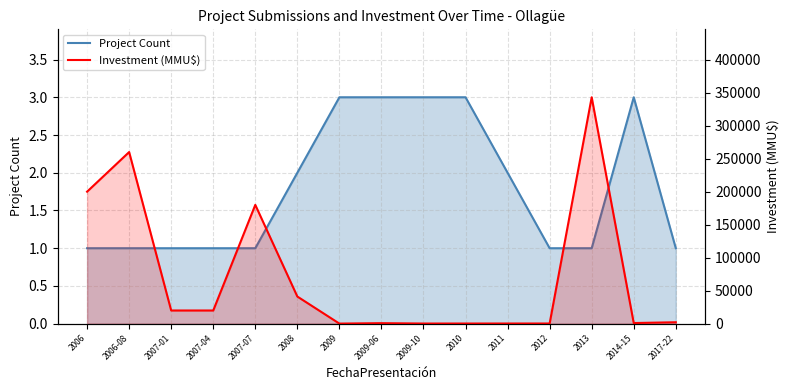

Where does the Investment (MMU$) series first go above 2200?

2006